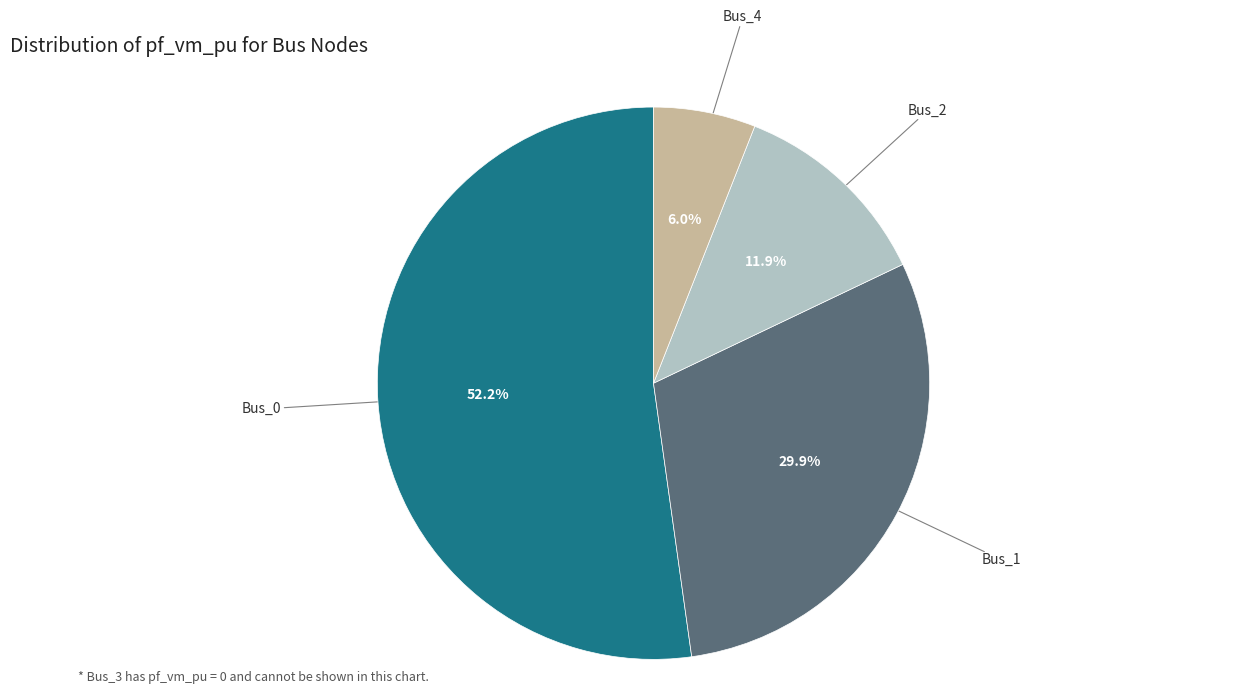

Does any single category account for the majority?

Yes